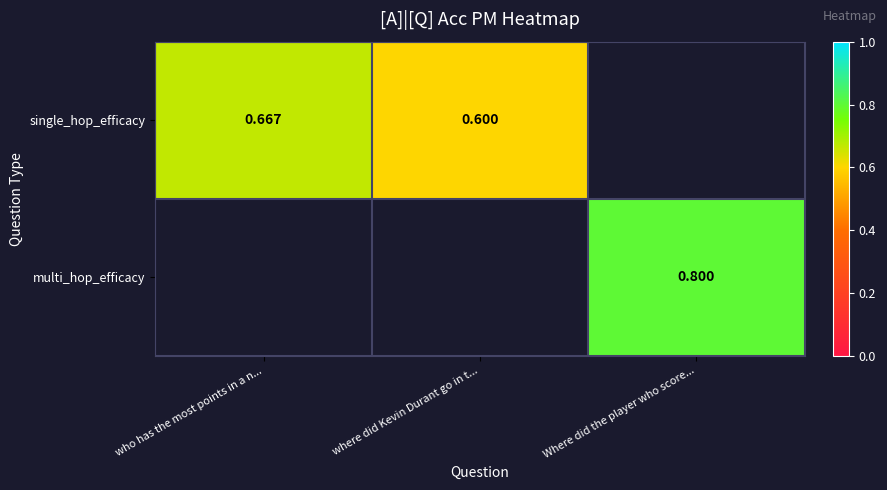

Read the single_hop_efficacy value at where did Kevin Durant go in t....

0.6